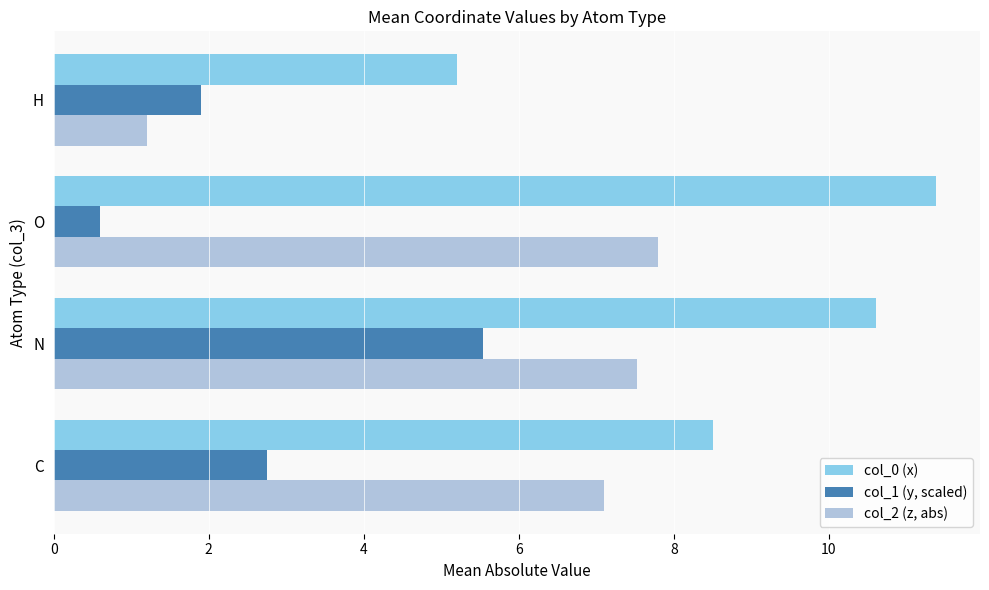

The value of col_2 (z, abs) at O is 7.8. True or false?

True